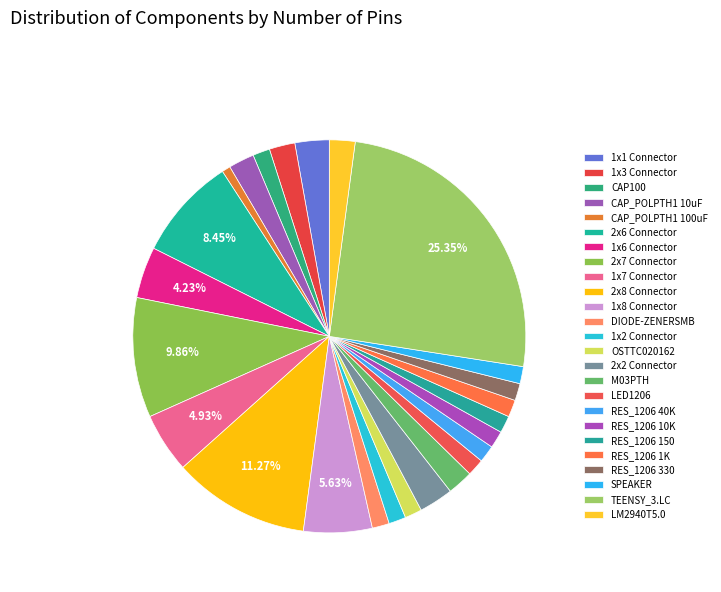

True or false: RES_1206 1K accounts for 11% of the total.

False